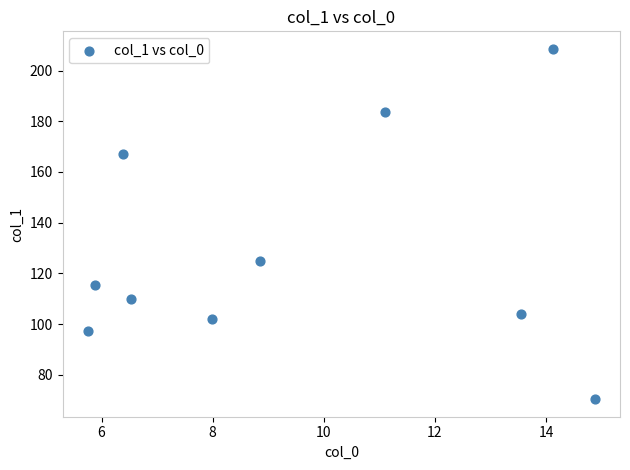

What Y value in the scatter plot is closest to 139?

125.0